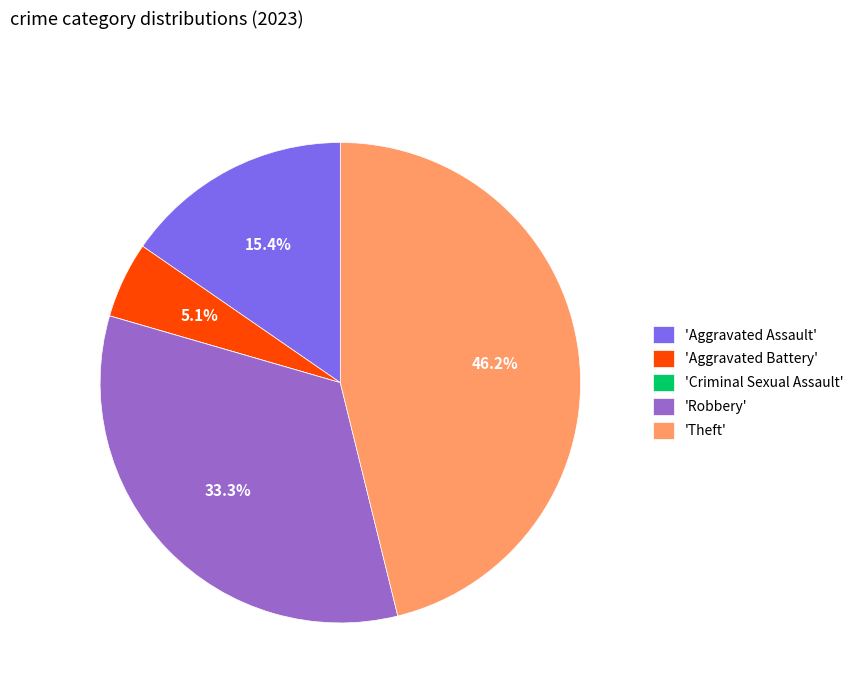

Which slice is the largest?

'Theft'